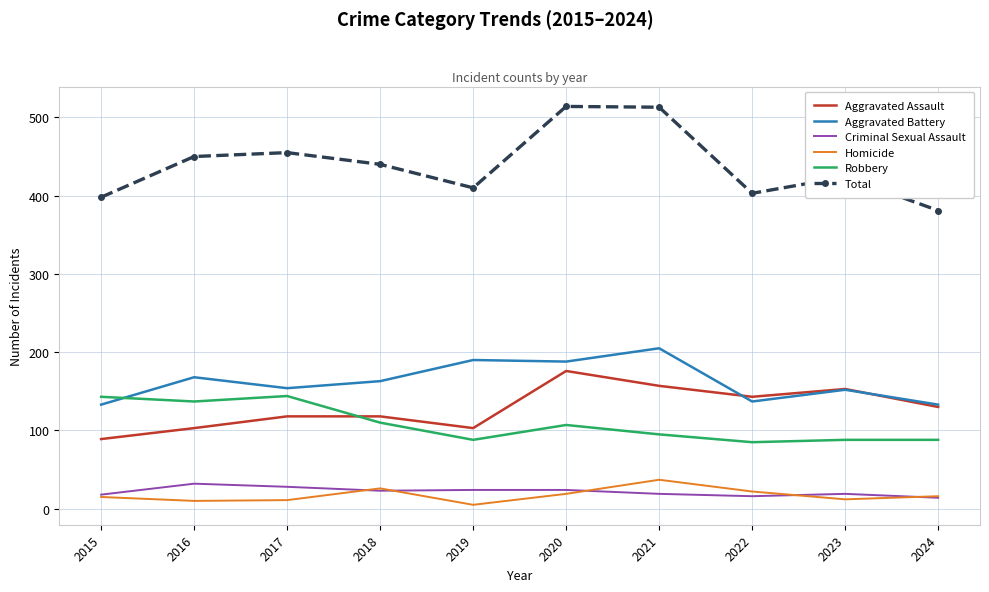

True or false: Robbery and Homicide intersect in this chart.

False